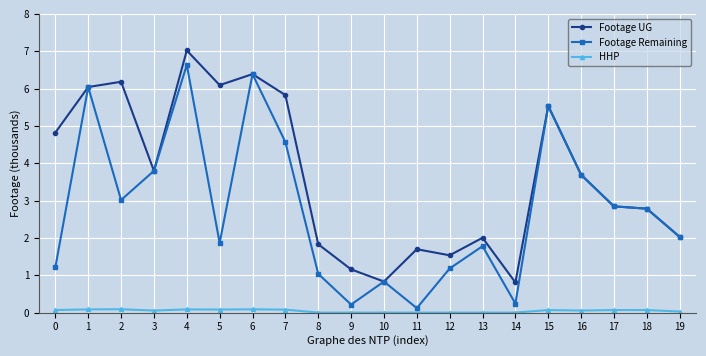

Is it true that Footage Remaining equals 0.6 at 13?

False